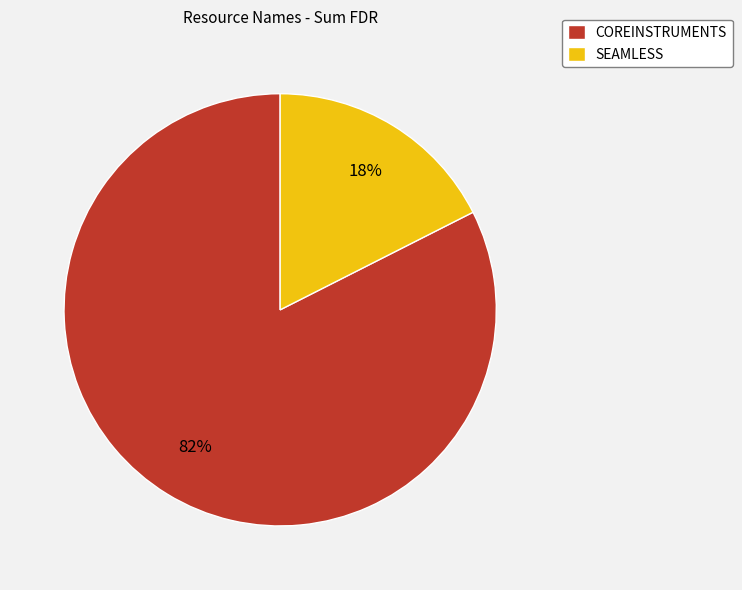

Is it true that SEAMLESS is 18% of the pie?

True